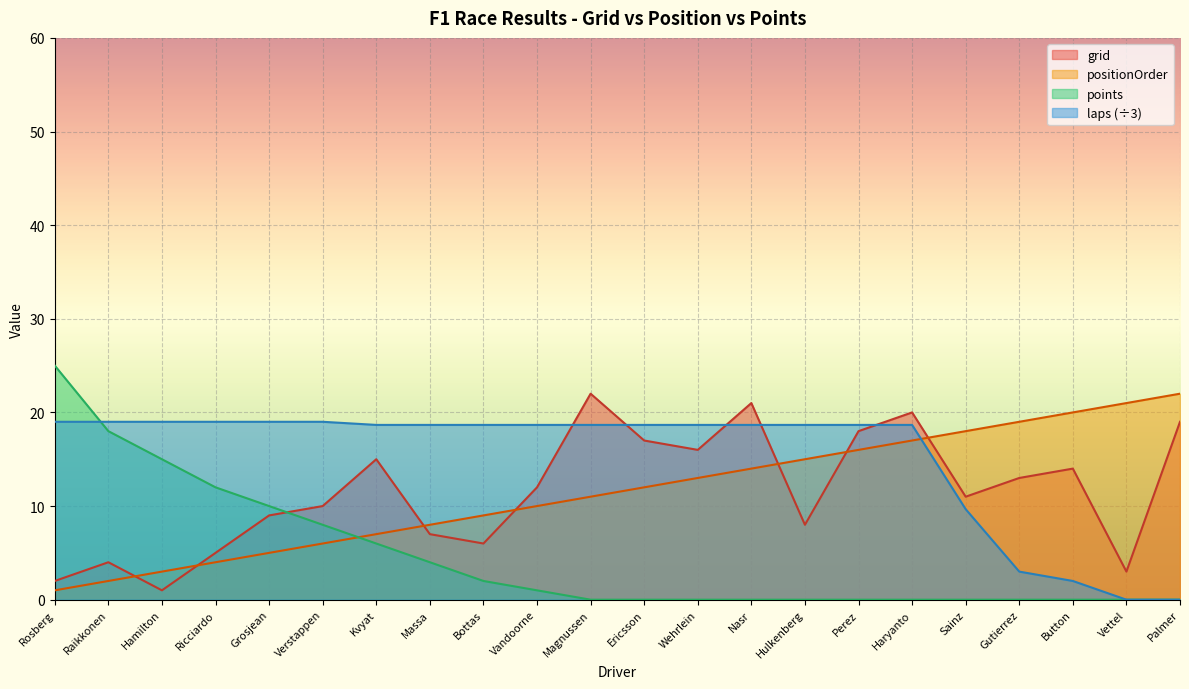

What position from the left is Kvyat?

7